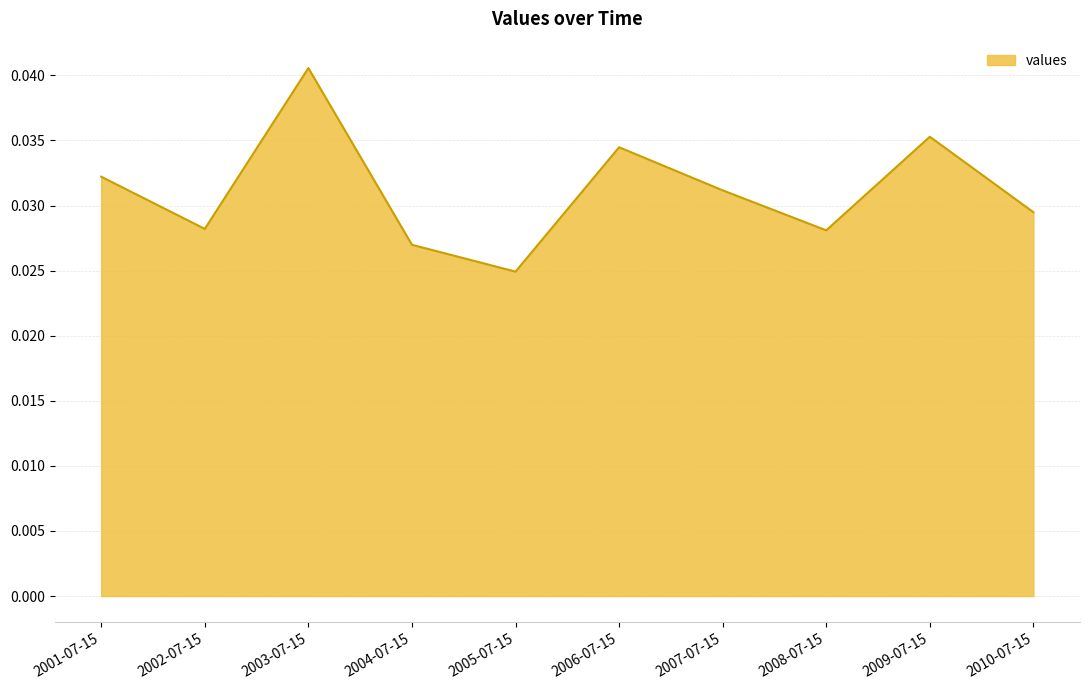

Between 2006-07-15 and 2004-07-15, which is larger?

2006-07-15